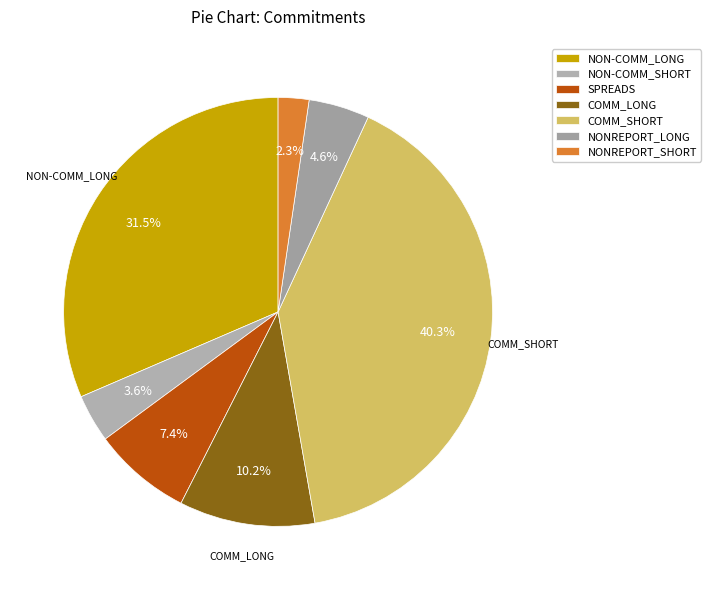

Do SPREADS and COMM_LONG together represent more than half of the pie?

No